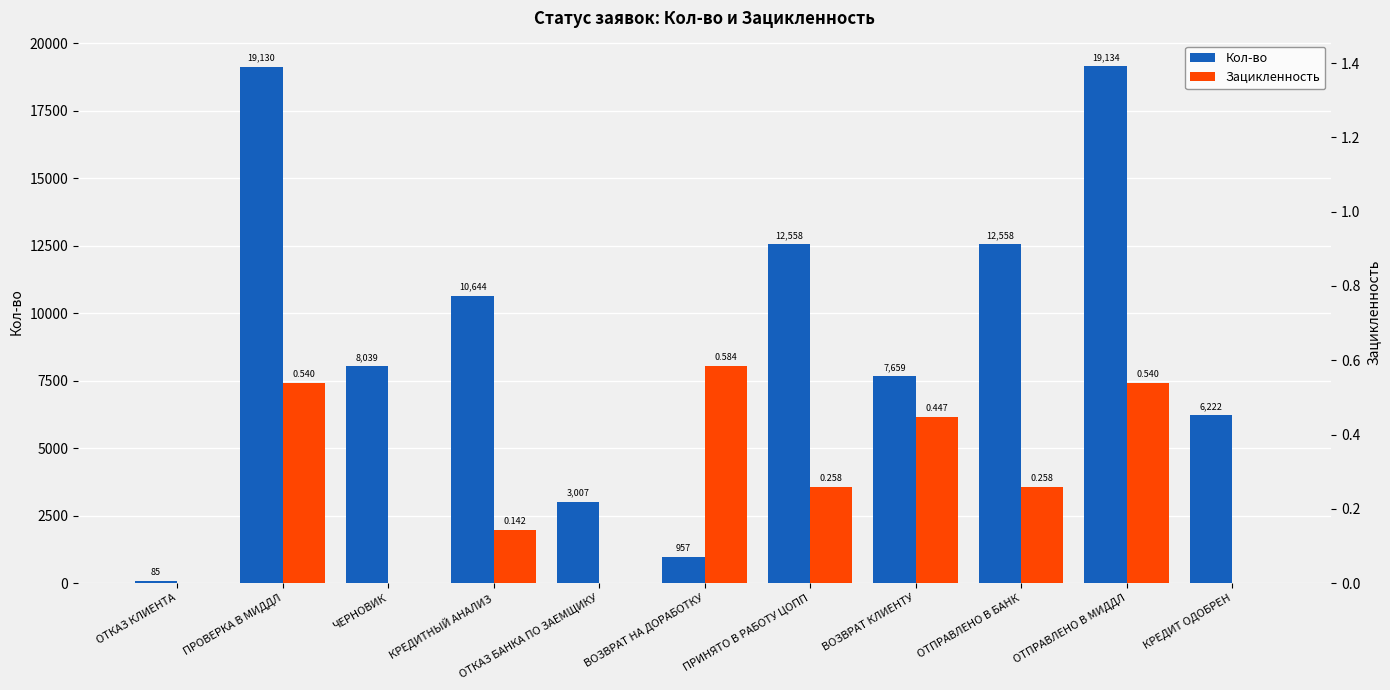

How many values in the Зацикленность series exceed 0?

7